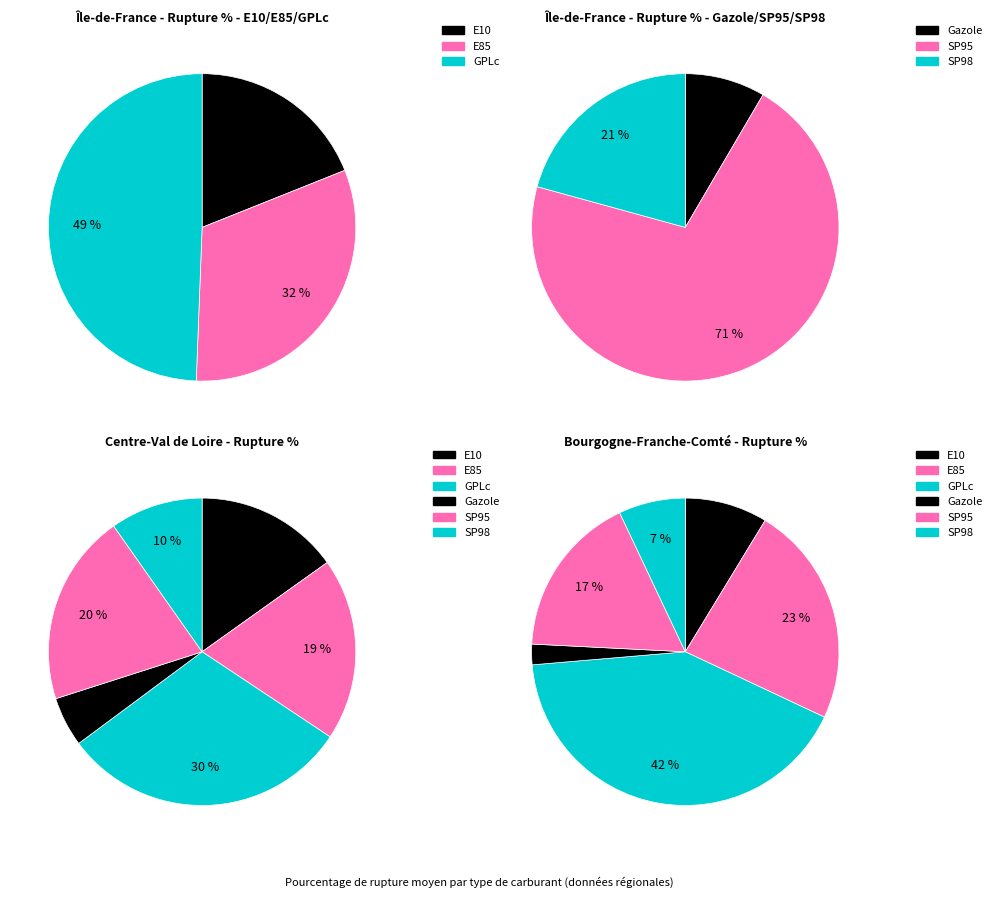

Is E10 the majority of the pie?

No